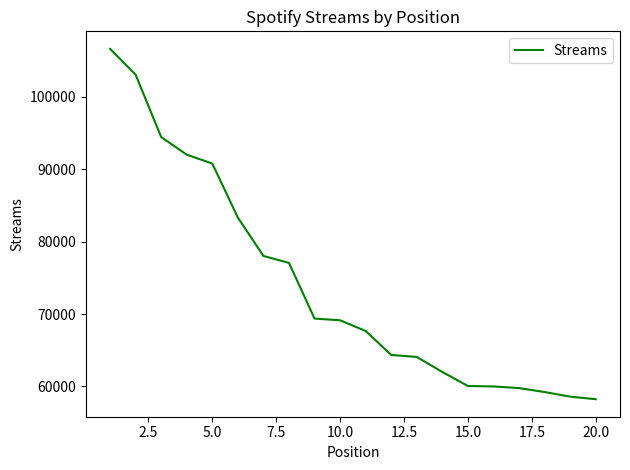

What is the difference between the maximum and minimum values?

48378